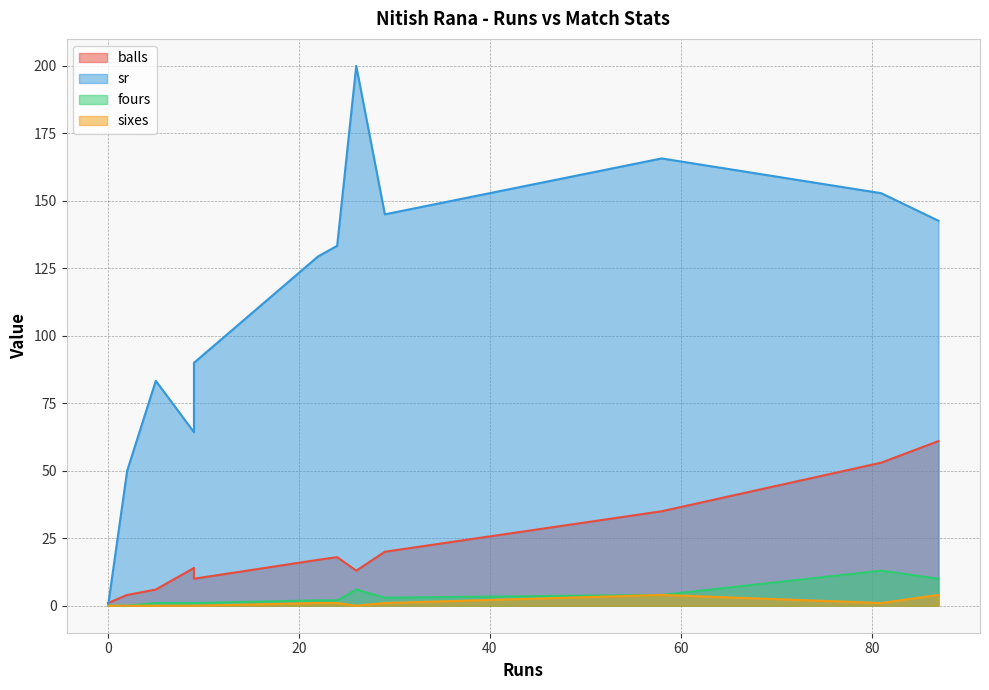

Which series has the largest range (max minus min)?

sr